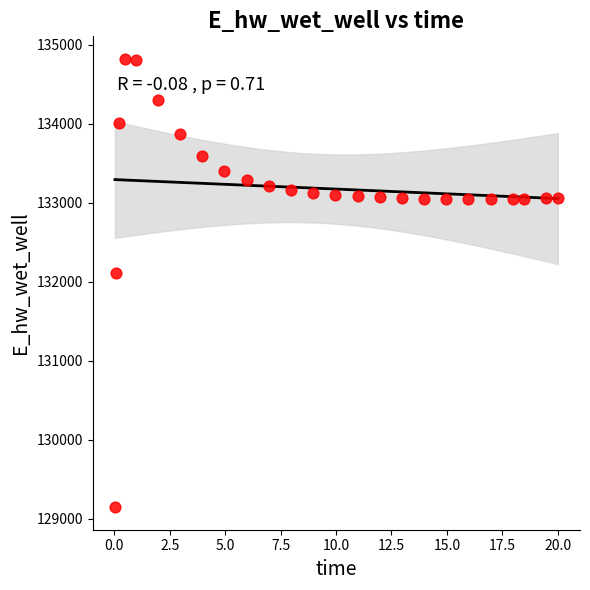

What is the range of Y values (max minus min)?

5681.6